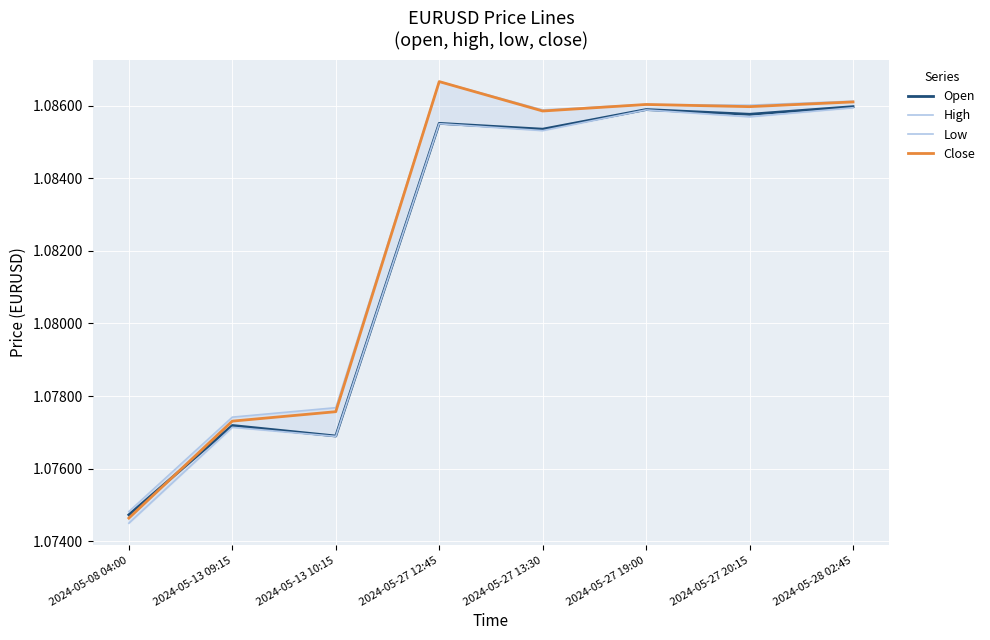

What is the label of the 5th point from the left?

2024-05-27 13:30